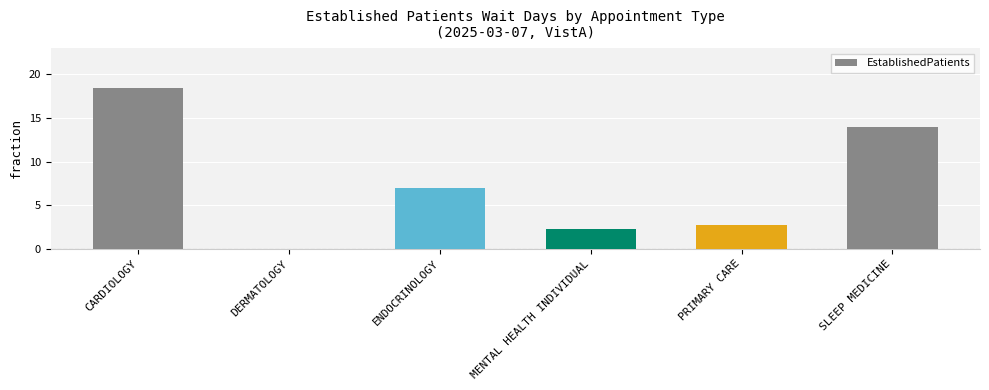

Reading left to right, transcribe all the data shown in this chart.

CARDIOLOGY=18.4	DERMATOLOGY=0.0	ENDOCRINOLOGY=7.0	MENTAL HEALTH INDIVIDUAL=2.3	PRIMARY CARE=2.7	SLEEP MEDICINE=14.0